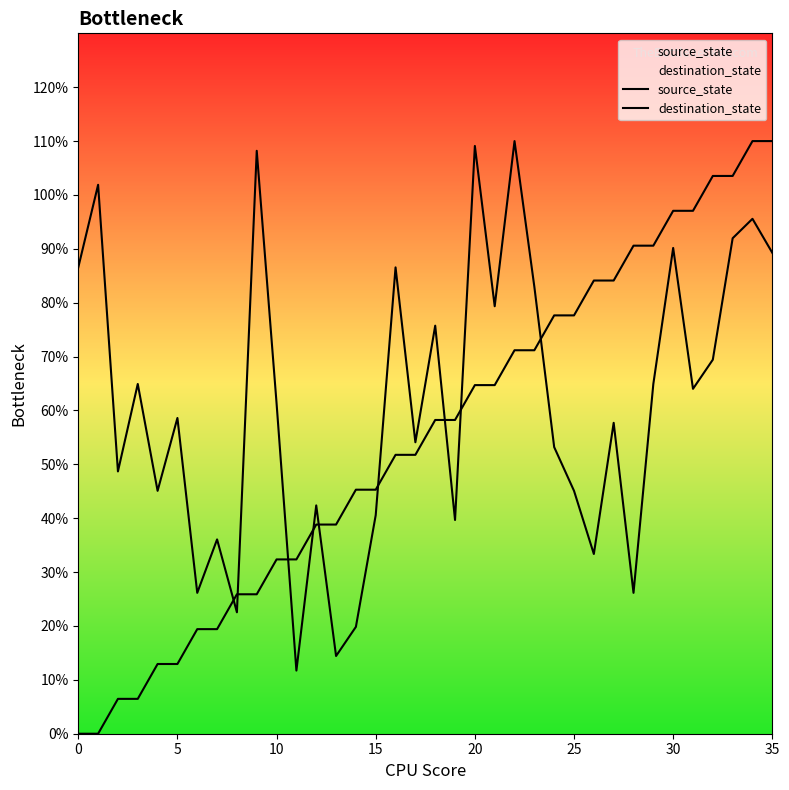

What is the average value of the source_state series?

55.0